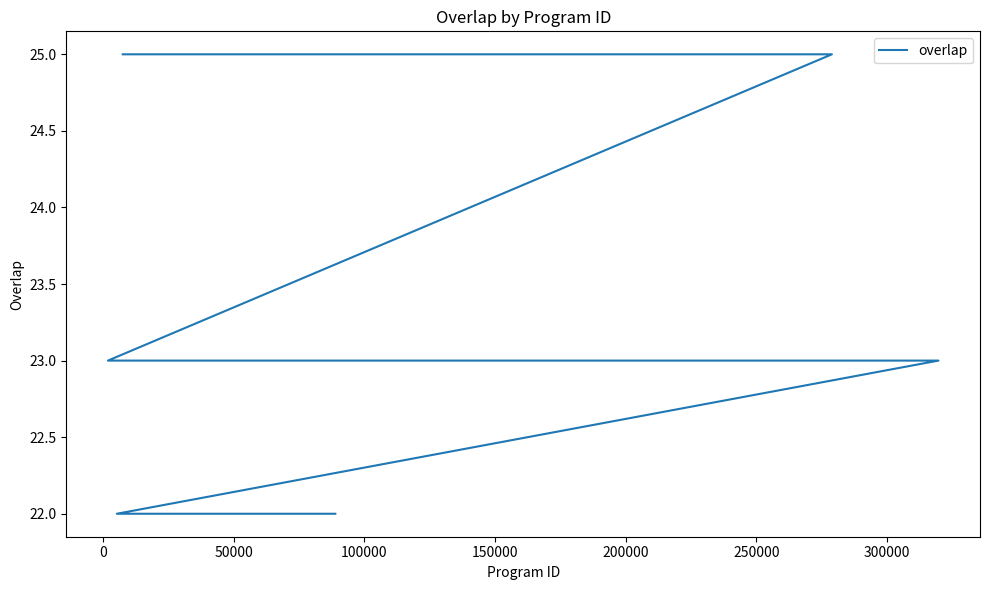

Is this an area chart (filled region under the line)?

No